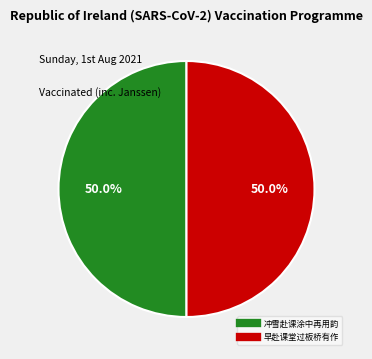

To the nearest percent, what is the average slice percentage?

50%